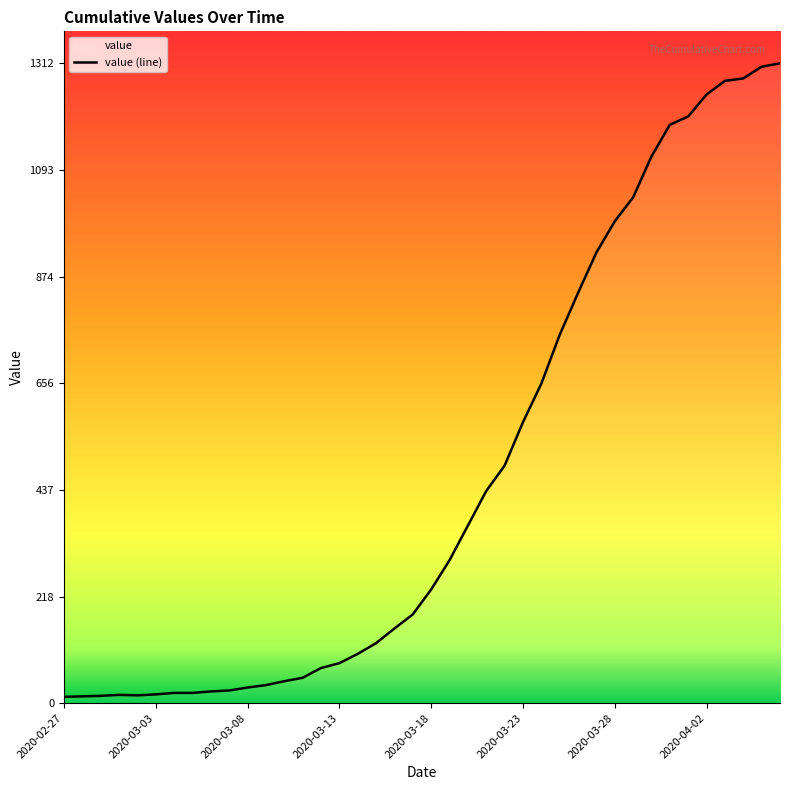

True or false: the data has more than 1 interior local peaks.

False